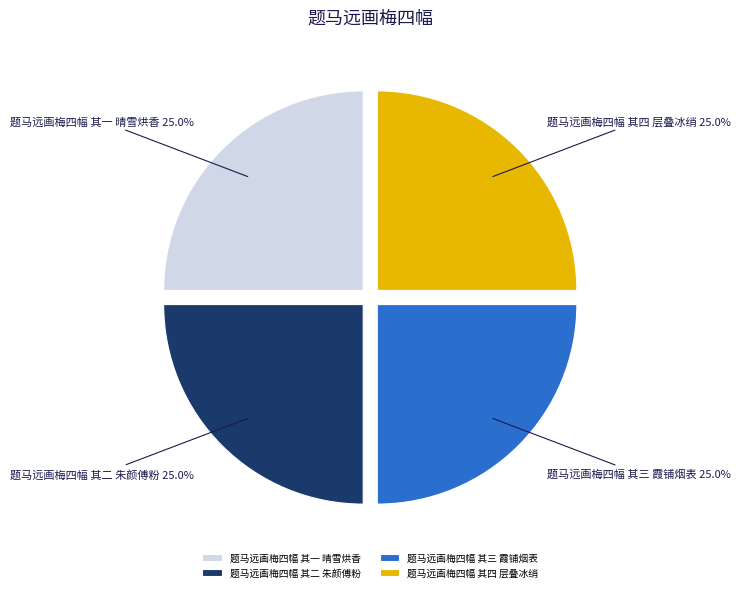

Count the number of slices in the pie.

4